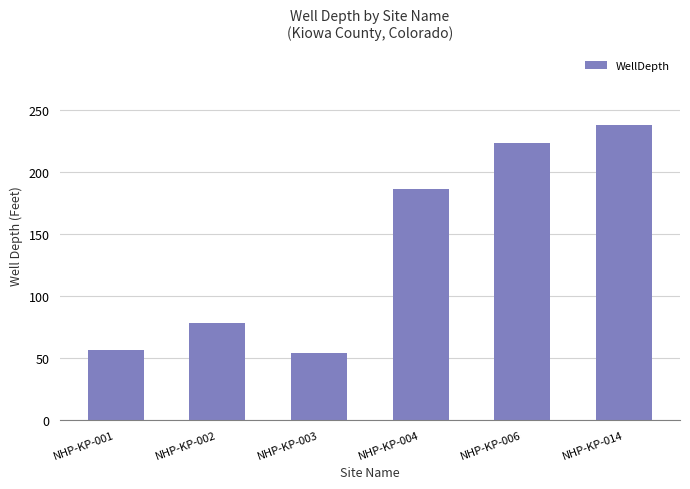

What is the change in value from NHP-KP-003 to NHP-KP-004?

+132